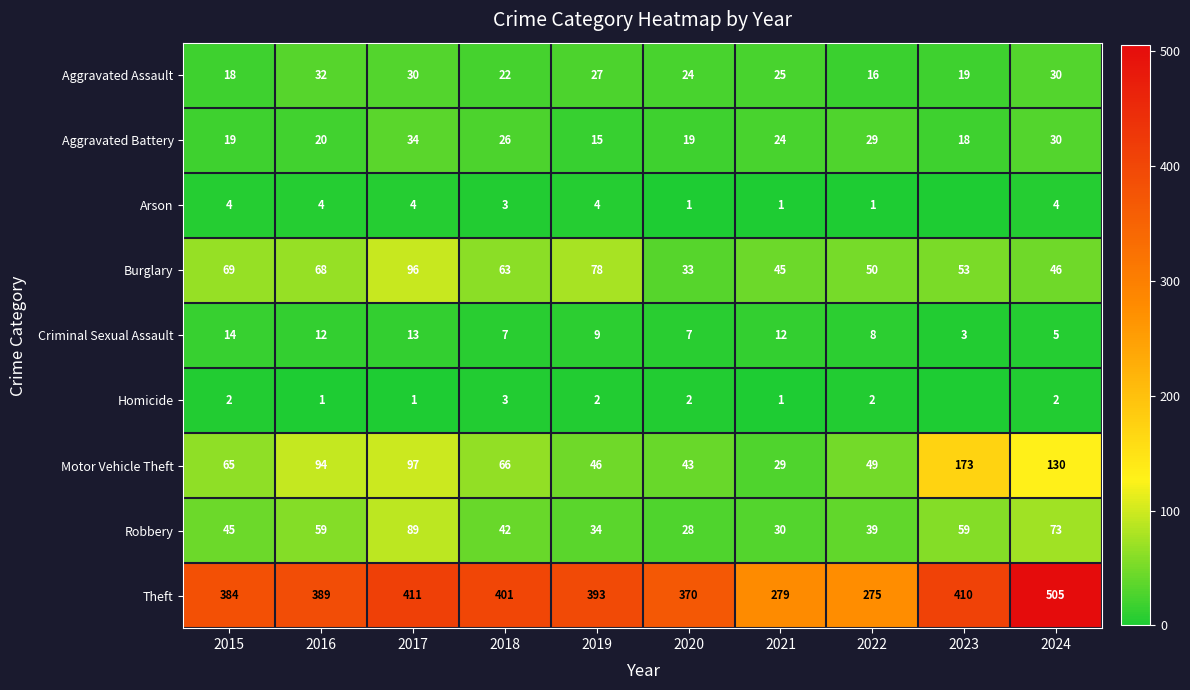

Read the Criminal Sexual Assault value at 2017, to the nearest 5.

15